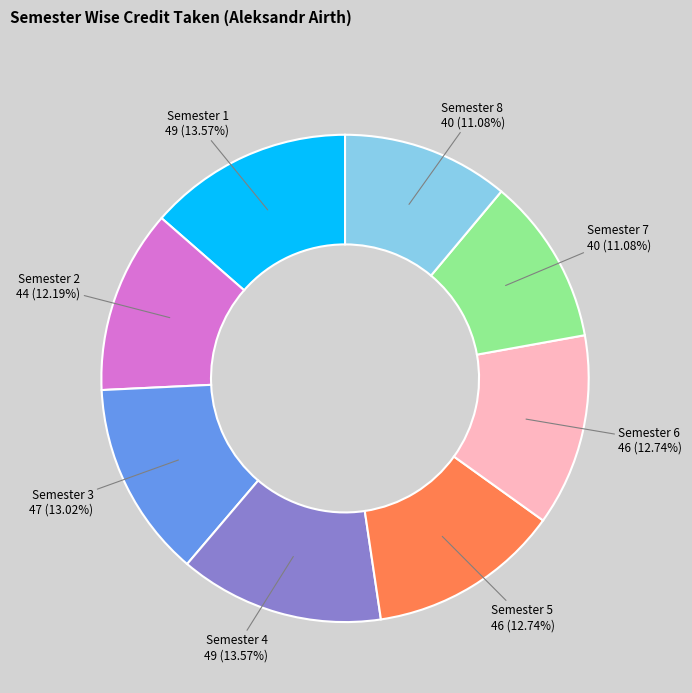

Is there any slice that represents more than half of the pie?

No